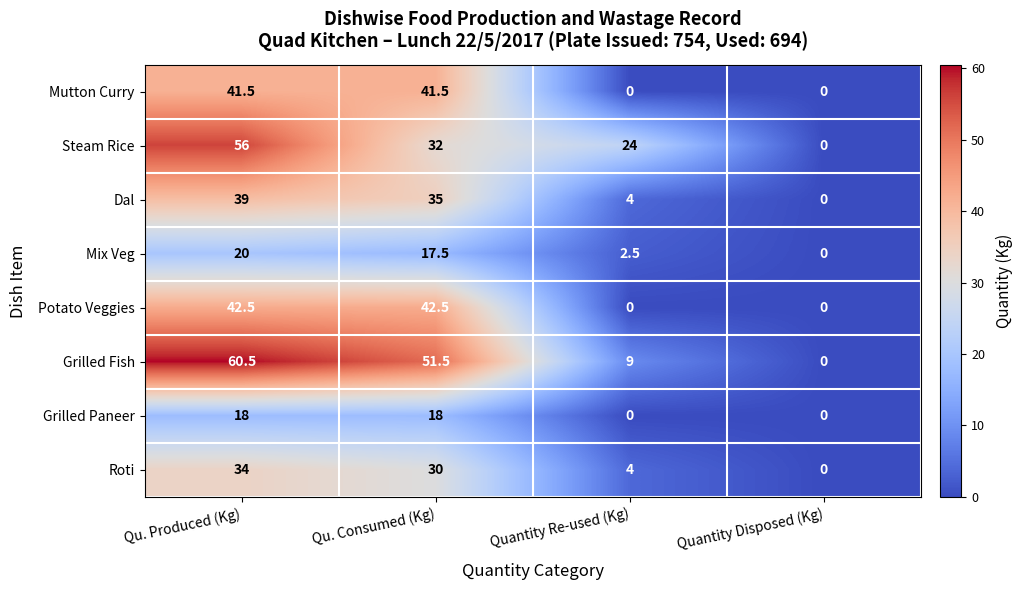

The Dal series shows 14.5 at Qu. Produced (Kg). True or false?

False